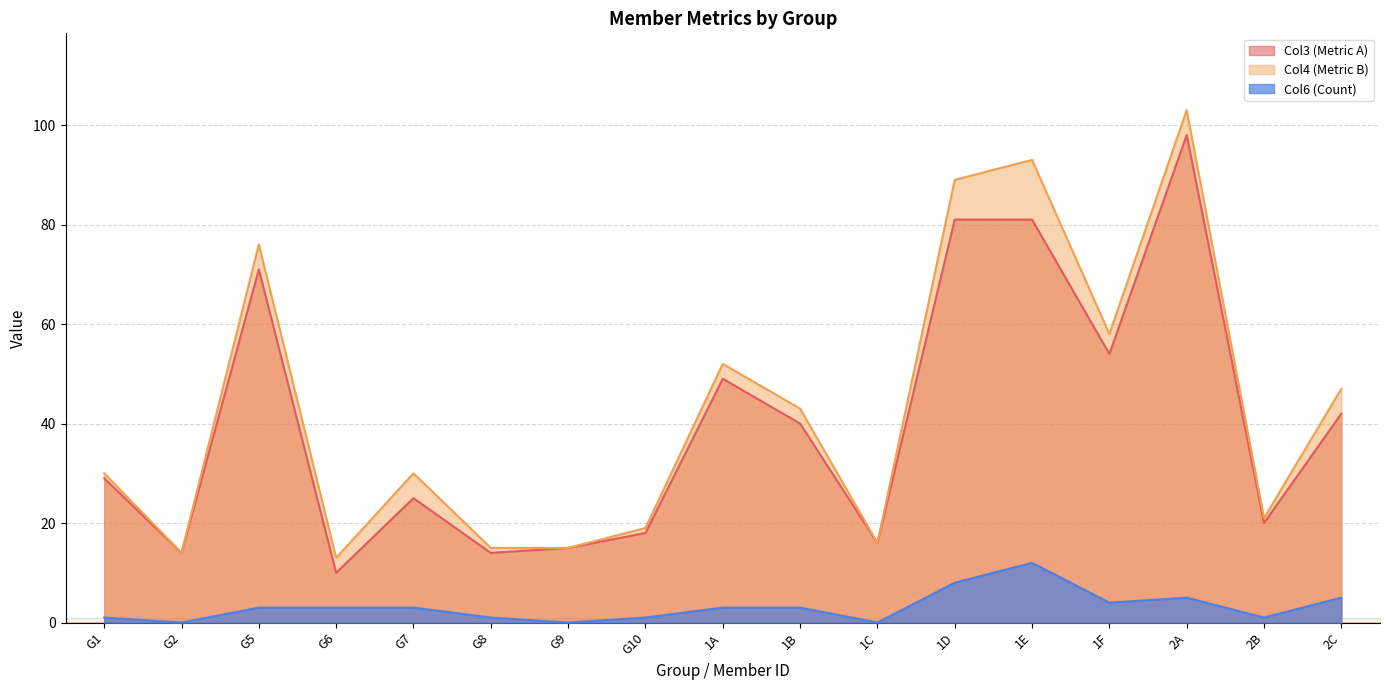

Rank the series by their maximum value, from highest to lowest.

Col4 (Metric B), Col3 (Metric A), Col6 (Count)